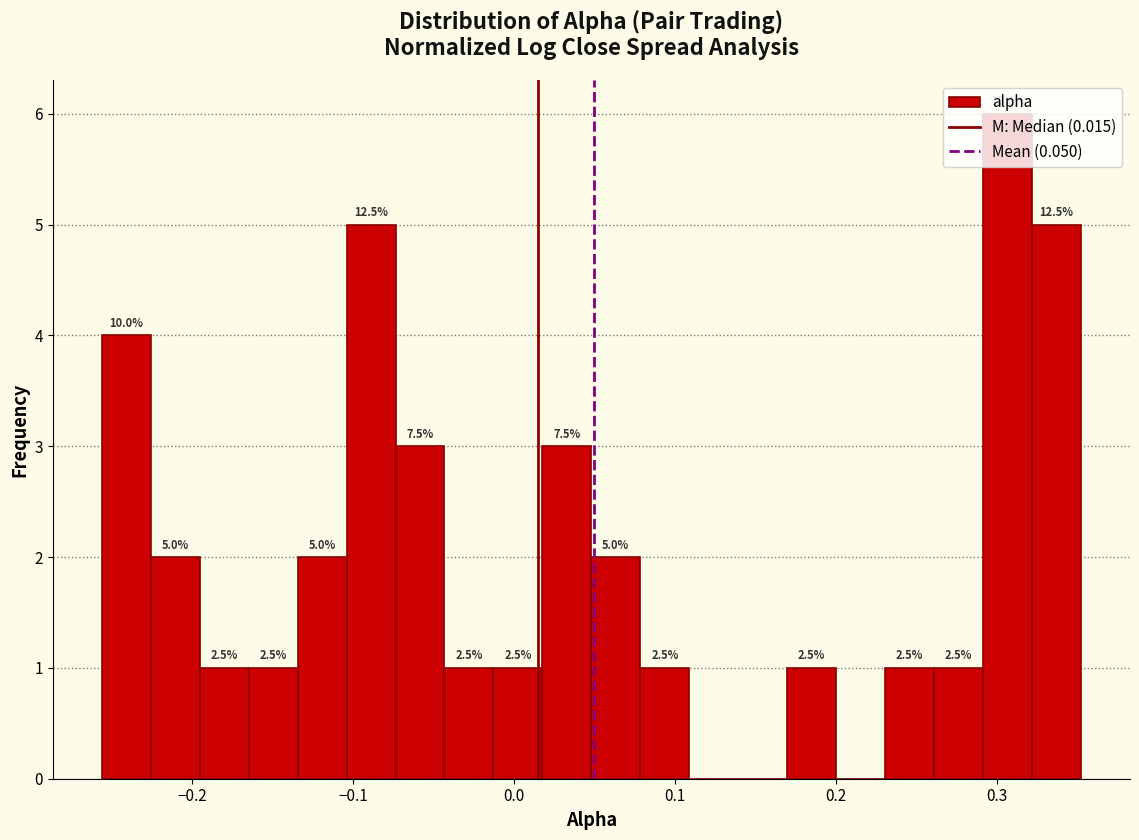

Around what value on the x-axis is the tallest bar? Give the approximate position of its centre, as read against the axis.

0.31